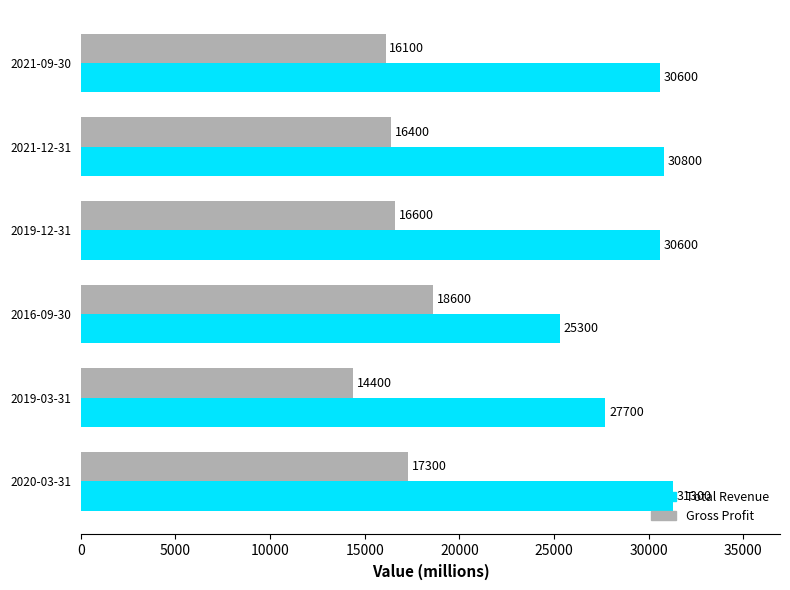

What is the lowest value of the Total Revenue series?

25300